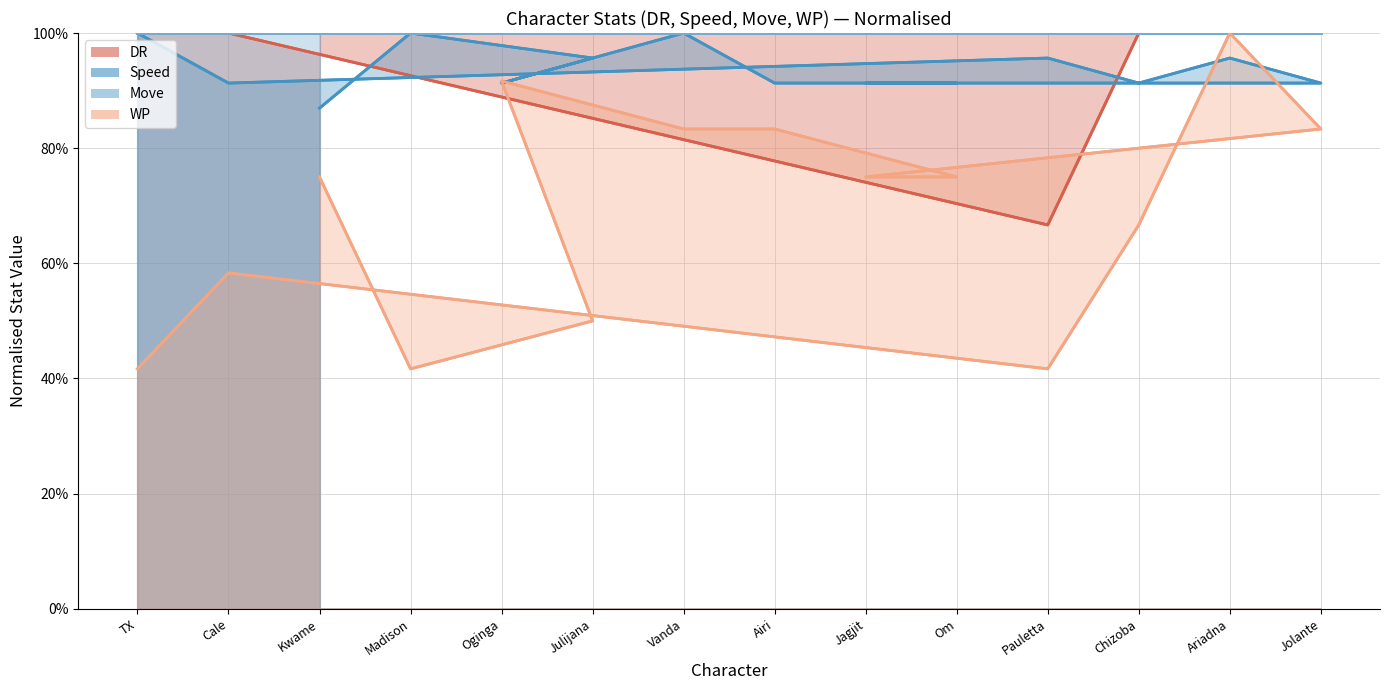

How many series are shown in this chart?

4